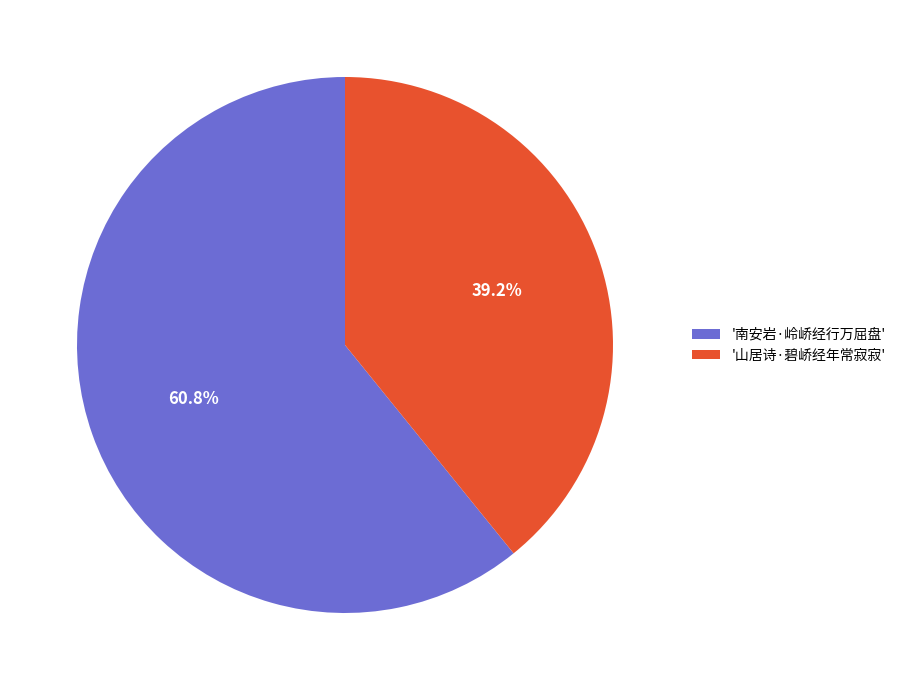

Rank the categories by value from highest to lowest.

'南安岩·岭峤经行万屈盘', '山居诗·碧峤经年常寂寂'